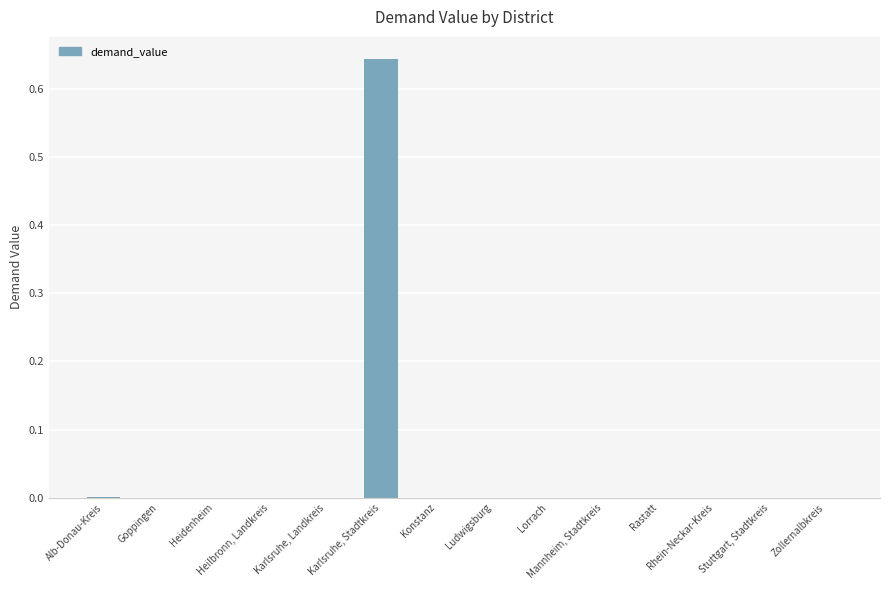

Rank the categories by value from lowest to highest.

Rastatt, Lorrach, Heilbronn, Landkreis, Konstanz, Ludwigsburg, Mannheim, Stadtkreis, Stuttgart, Stadtkreis, Goppingen, Heidenheim, Rhein-Neckar-Kreis, Karlsruhe, Landkreis, Zollernalbkreis, Alb-Donau-Kreis, Karlsruhe, Stadtkreis